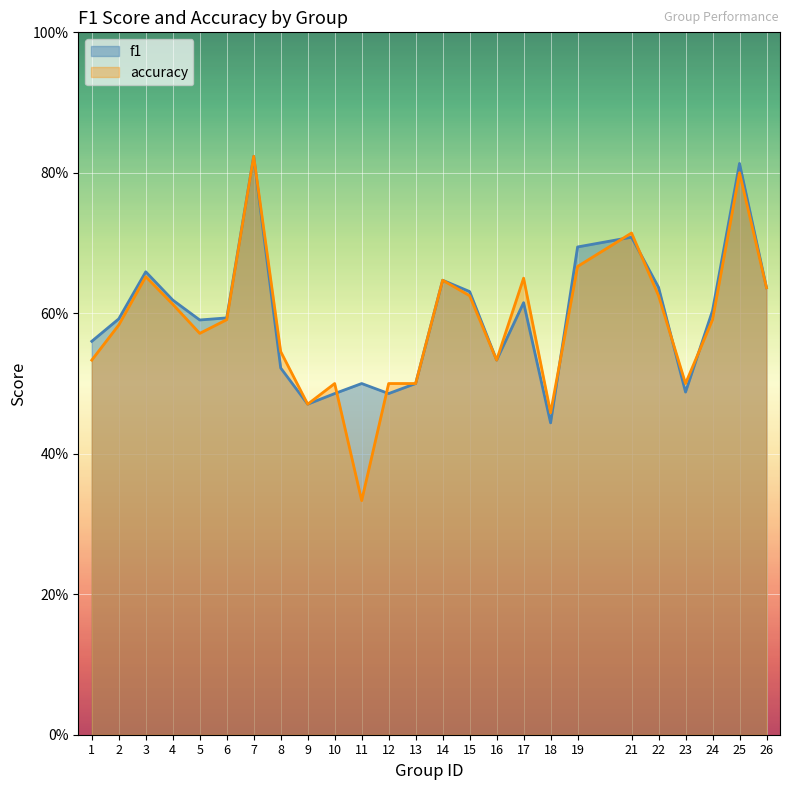

How many intersections are there between accuracy and f1?

7